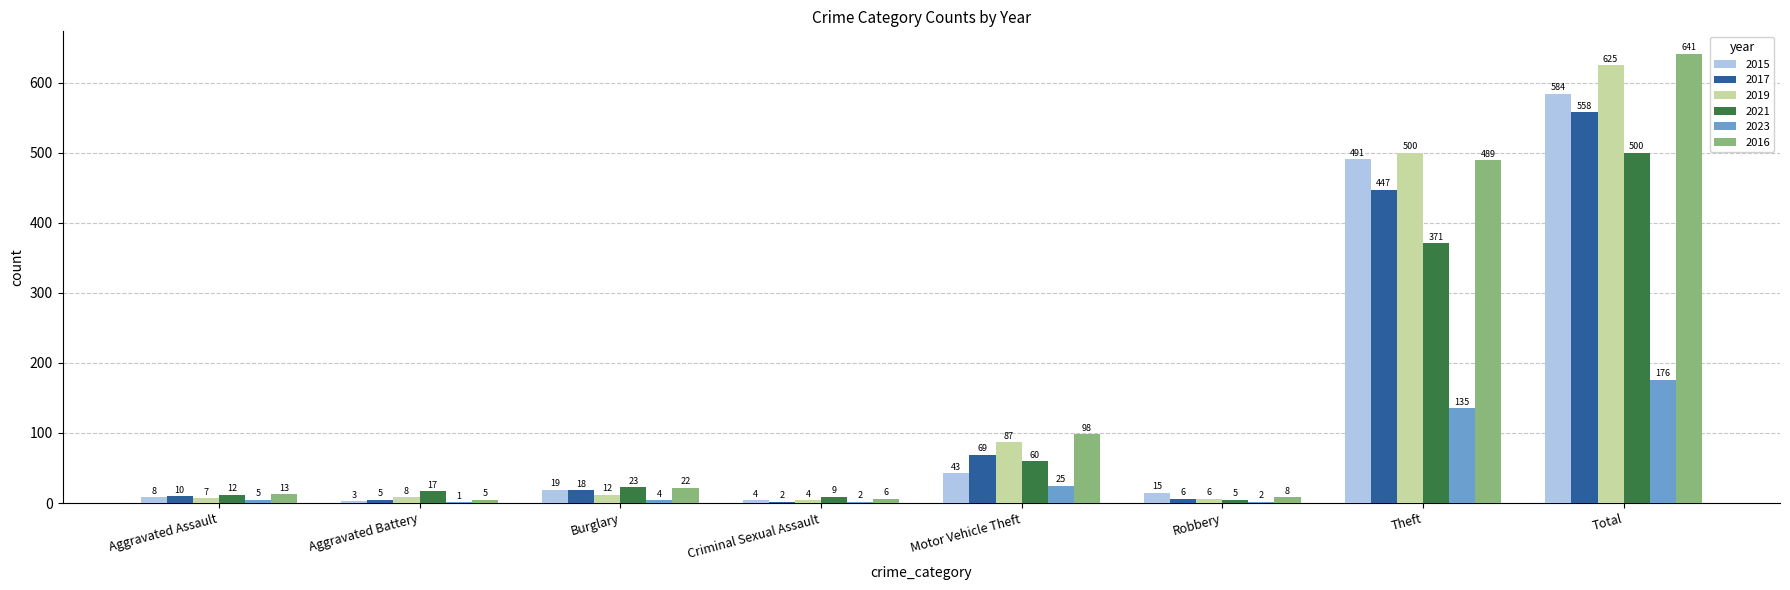

What is the sum of all 2021 values?

997